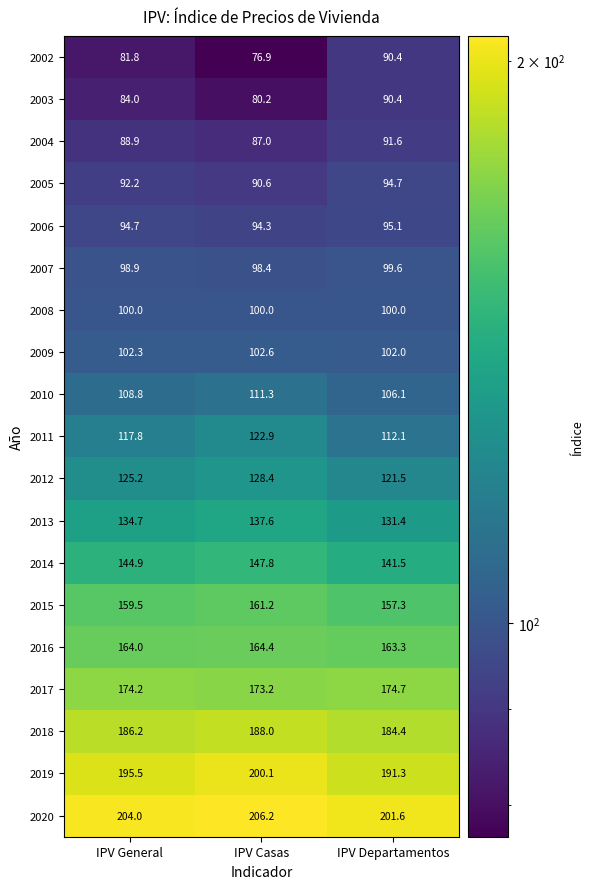

Between IPV Casas and IPV Departamentos, which series saw the biggest shift?

2002